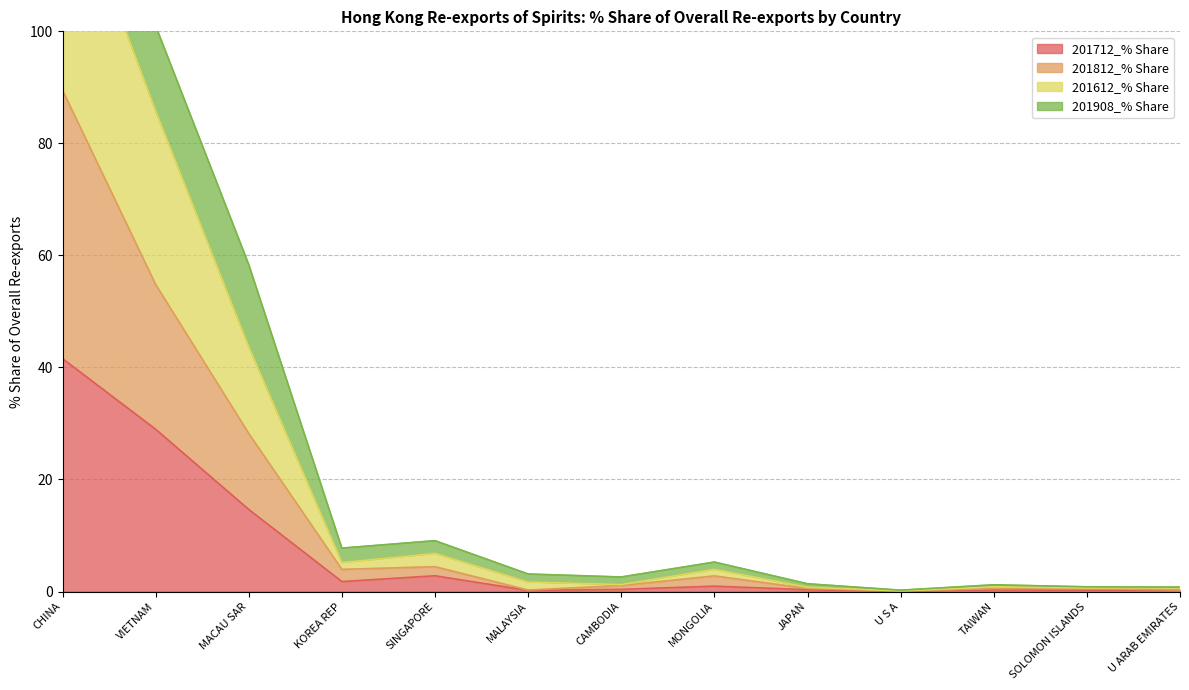

Where is the first local minimum for 201712_% Share?

KOREA REP